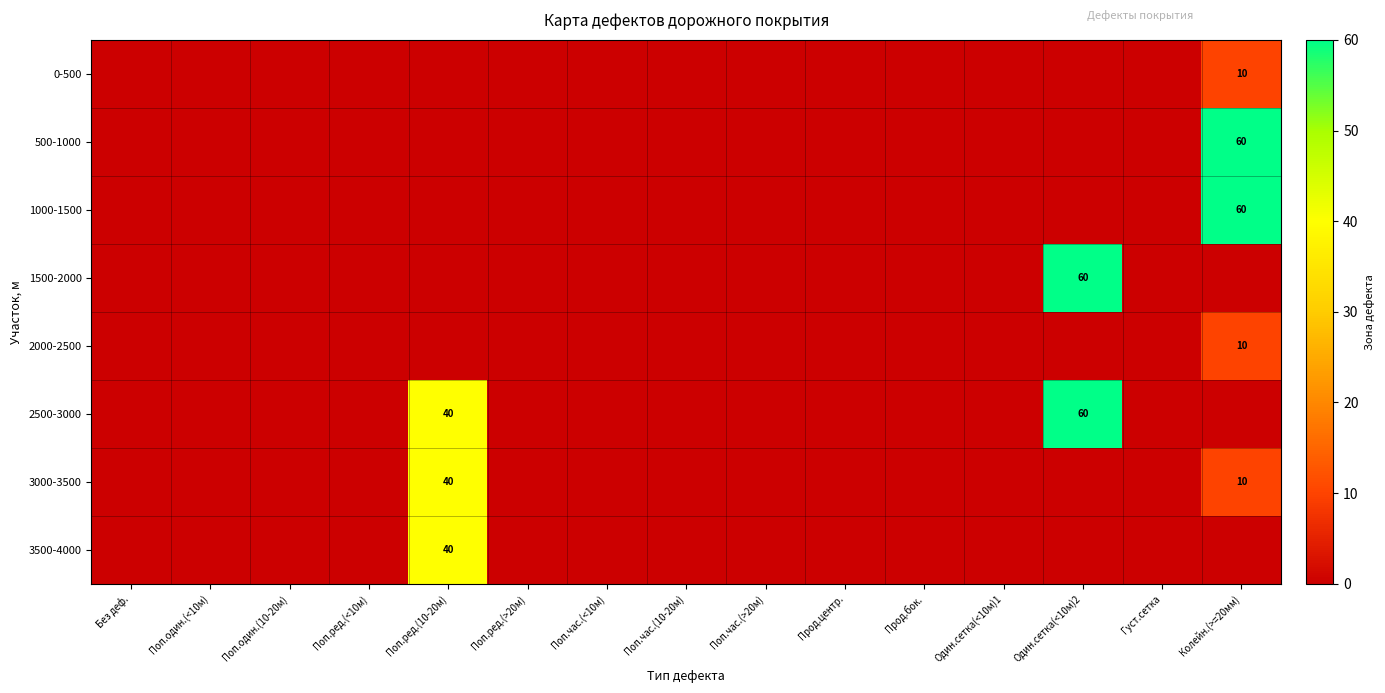

The 1000-1500 series shows 60 at Колейн.(>=20мм). True or false?

True